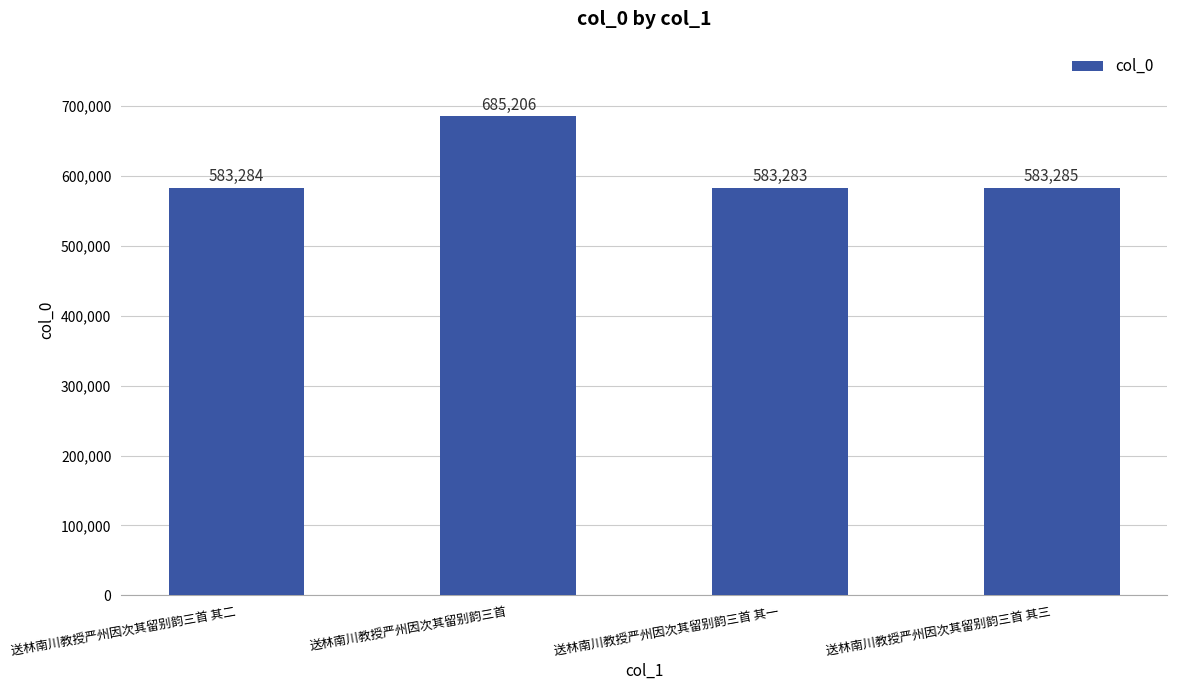

How many values are below 583285?

2